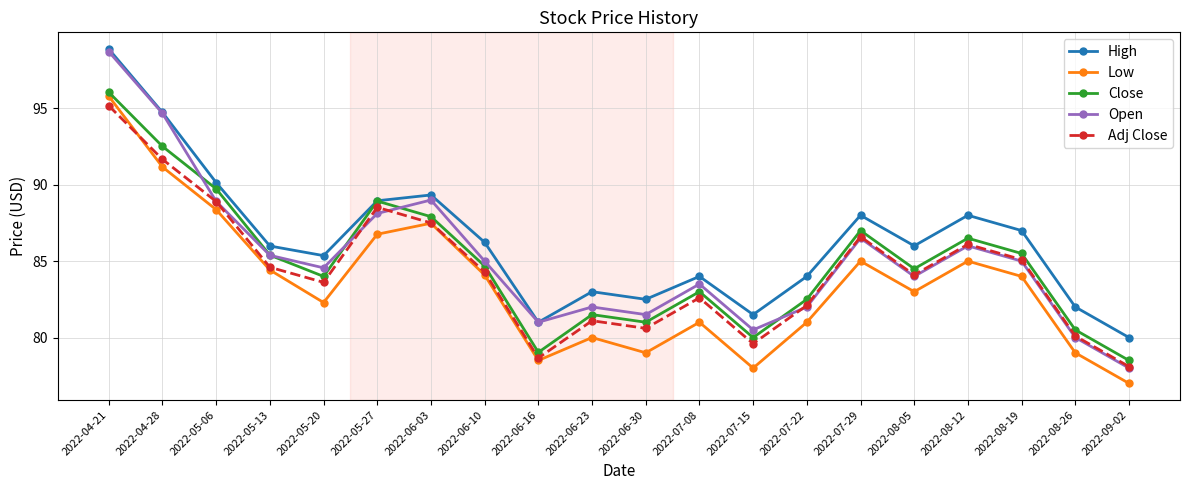

Does the chart have visible grid lines?

Yes